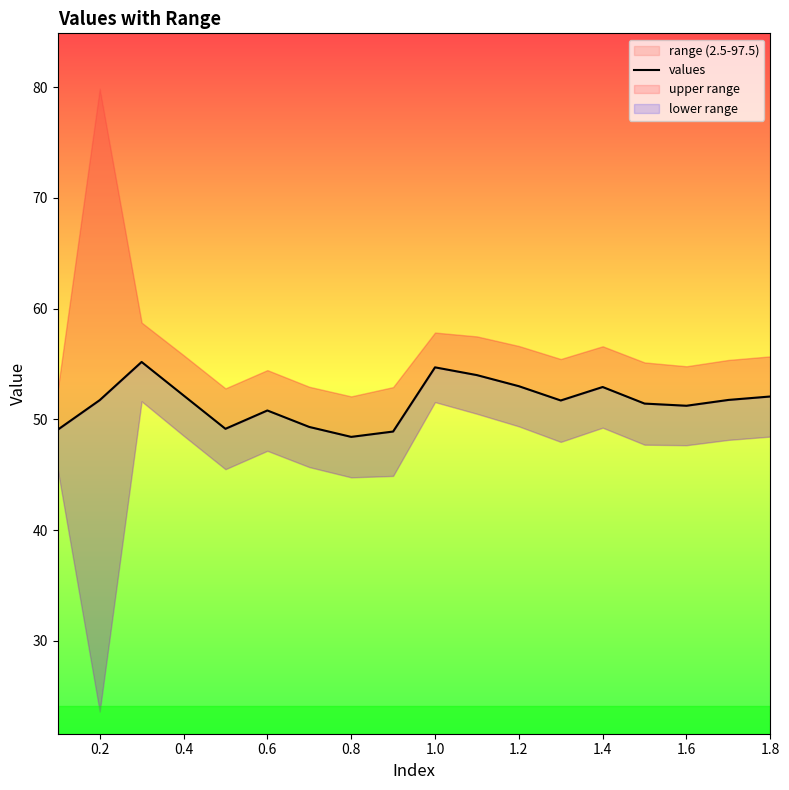

Is this an area chart (filled region under the line)?

No